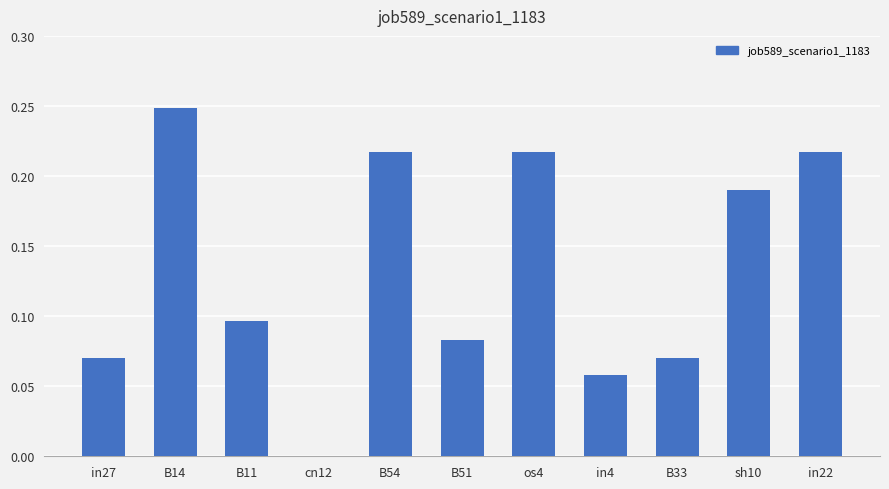

Which has a higher value, sh10 or B14?

B14